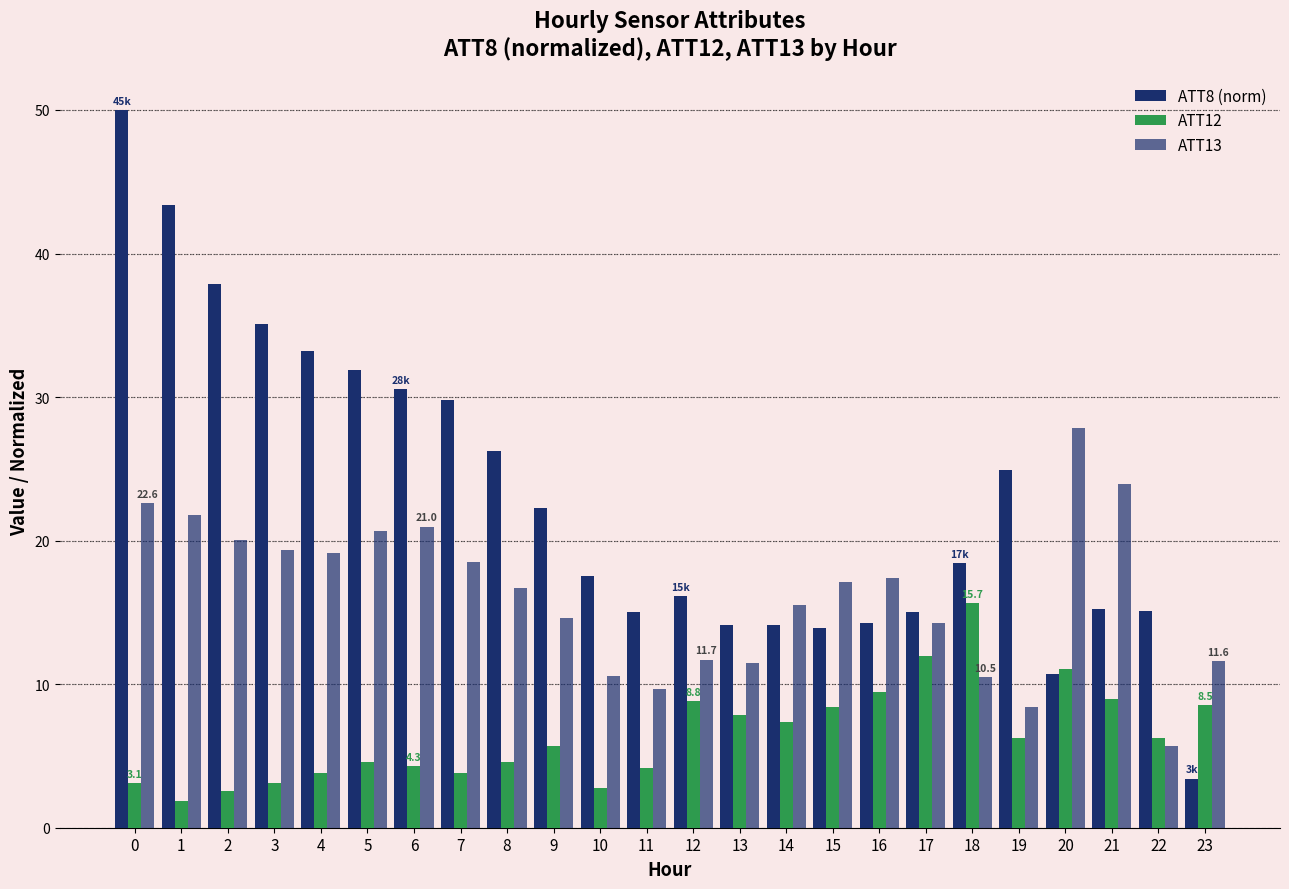

Reading left to right, extract all data points from this chart.

ATT8 (norm): 50.0	43.4	37.9	35.1	33.2	31.9	30.6	29.8	26.3	22.3	17.5	15.0	16.1	14.1	14.1	13.9	14.2	15.0	18.4	24.9	10.7	15.2	15.1	3.4
ATT12: 3.1	1.9	2.5	3.1	3.8	4.5	4.3	3.8	4.6	5.7	2.8	4.2	8.8	7.8	7.4	8.4	9.5	12.0	15.7	6.2	11.1	9.0	6.3	8.5
ATT13: 22.6	21.8	20.1	19.4	19.1	20.7	21.0	18.5	16.7	14.6	10.6	9.6	11.7	11.5	15.5	17.2	17.4	14.3	10.5	8.4	27.8	23.9	5.7	11.6